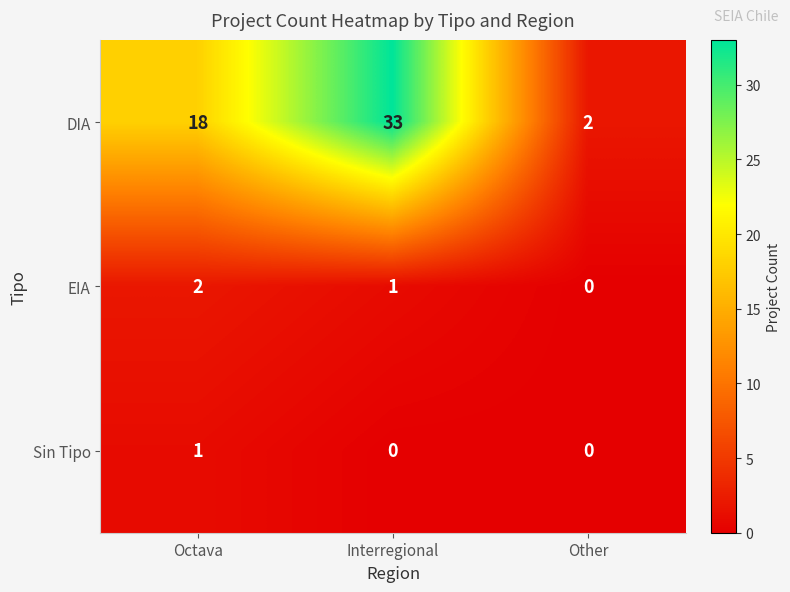

Which series has the largest total across all categories?

DIA